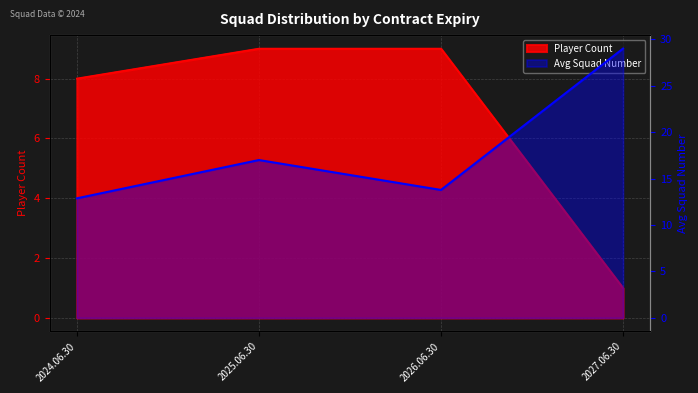

At which label is Avg Squad Number closest to 20?

2025.06.30